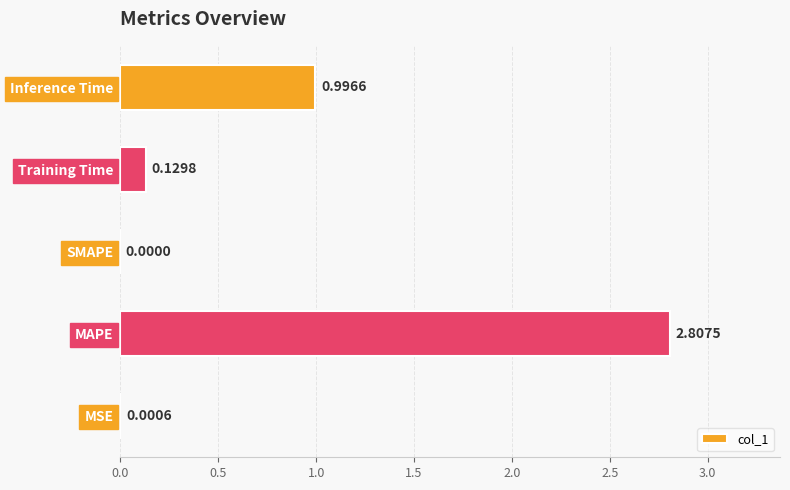

What is the change in value from Training Time to Inference Time?

+0.9